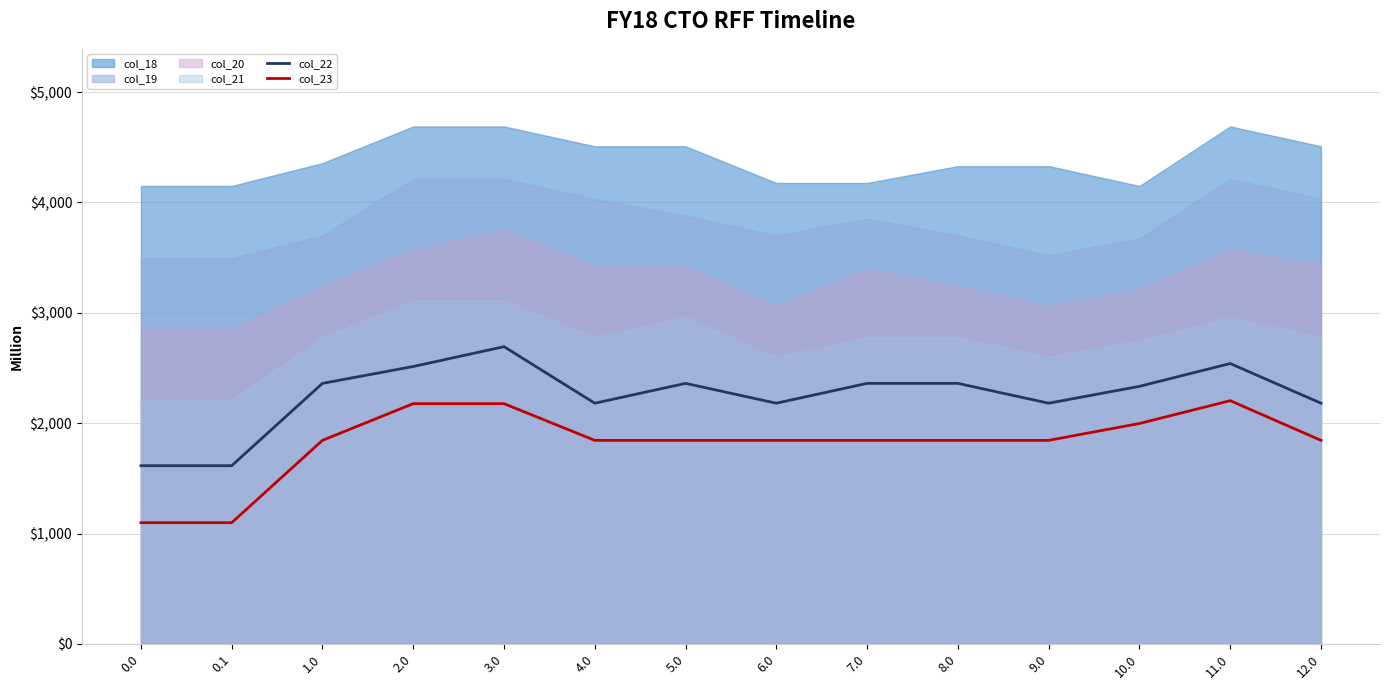

What value does the col_23 series have at 10.0?

1996.8